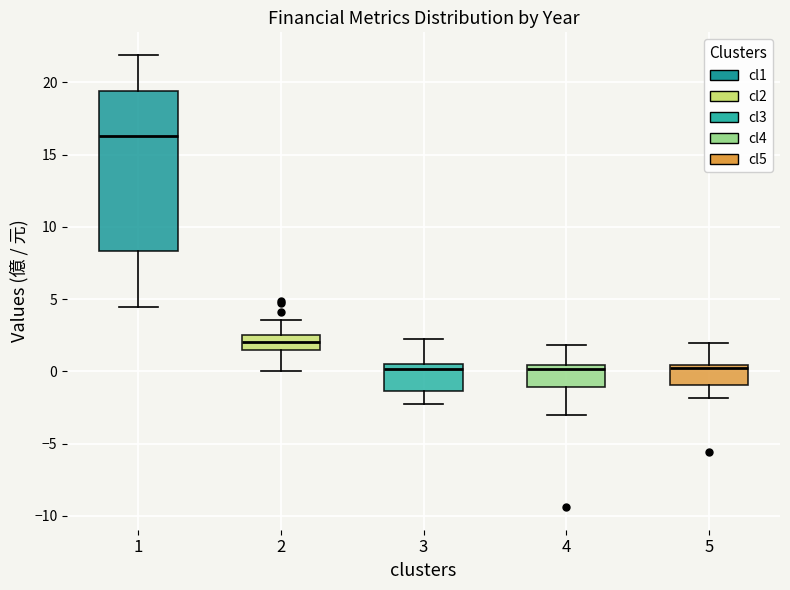

Where is the lower edge of the box at x = 1 on the y-axis? The values are not printed on the chart, so give them approximately, as read against the axis.

8.5